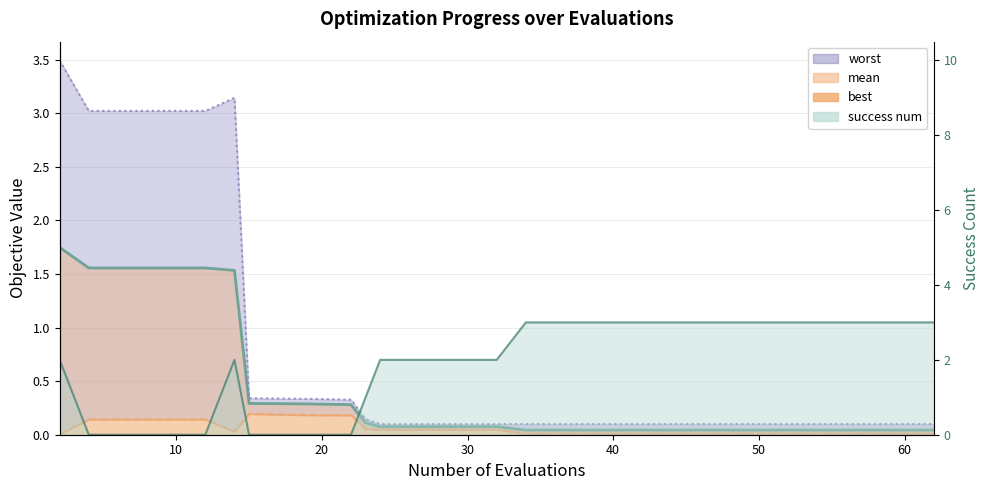

Is the value of mean line at 13 greater than the value of worst line at 19?

No